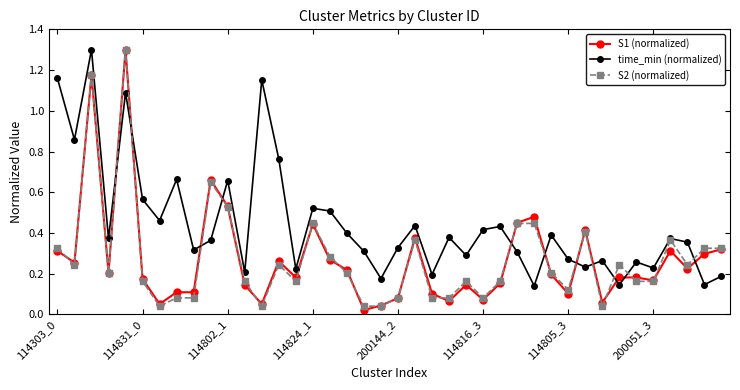

What is the maximum value for S1 (normalized)?

1.3